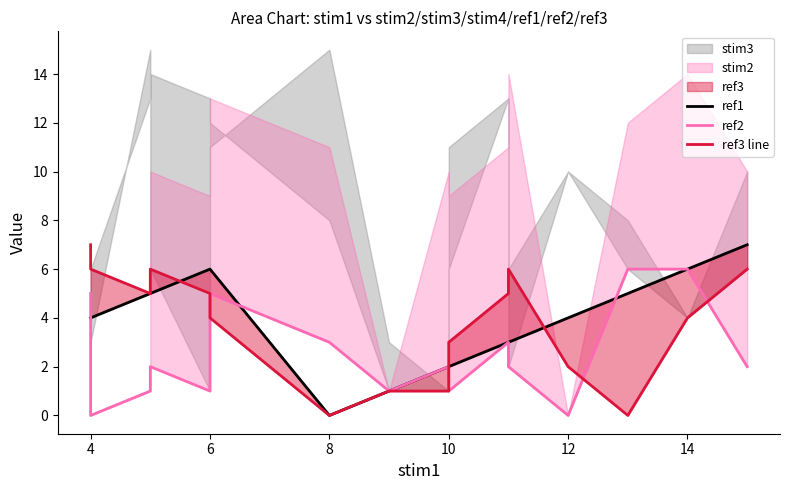

How many categories are shown in the chart?

16